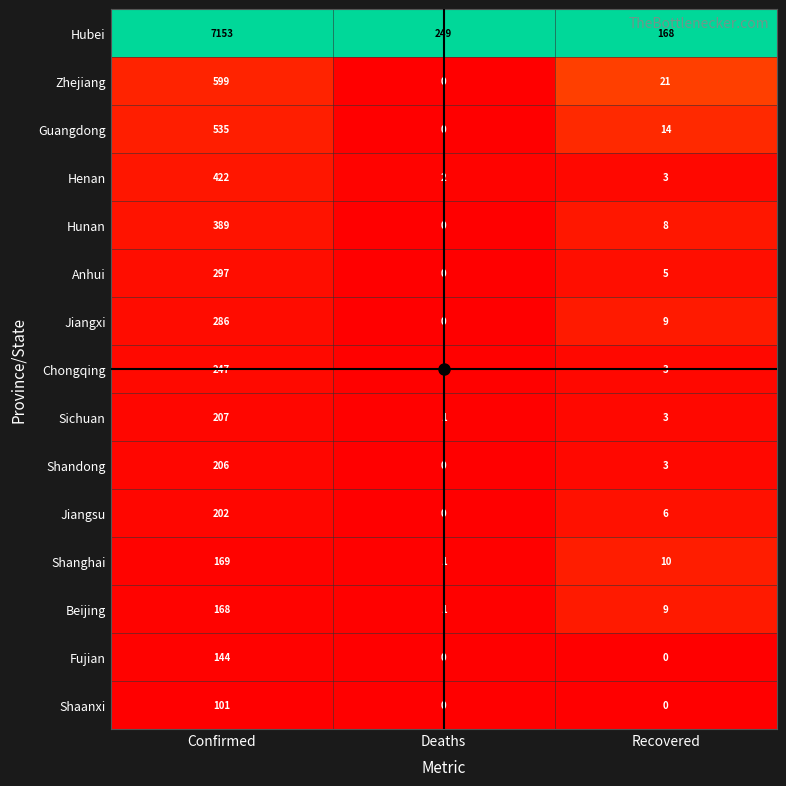

At which label does Shandong first exceed 3?

Confirmed